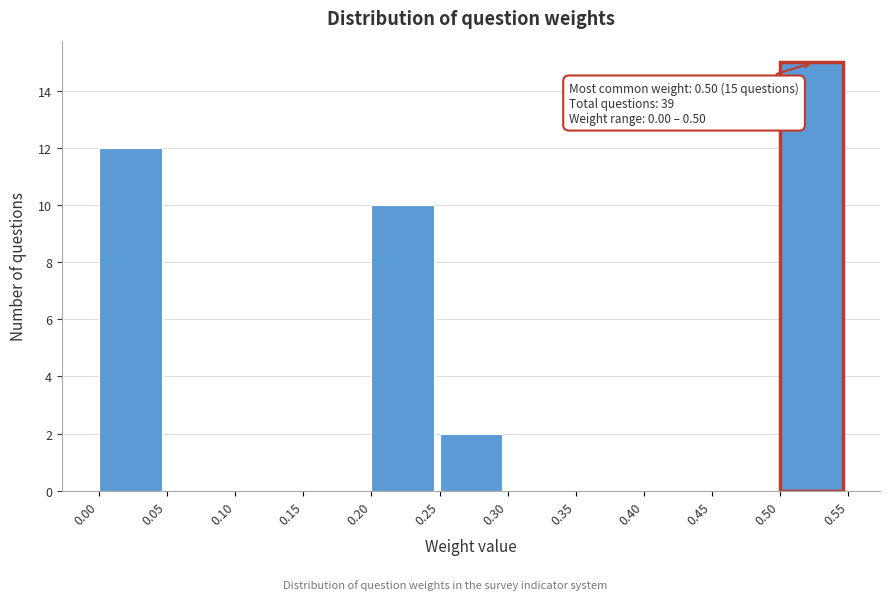

Over which range of the x-axis is the bar tallest?

0.50 to 0.55